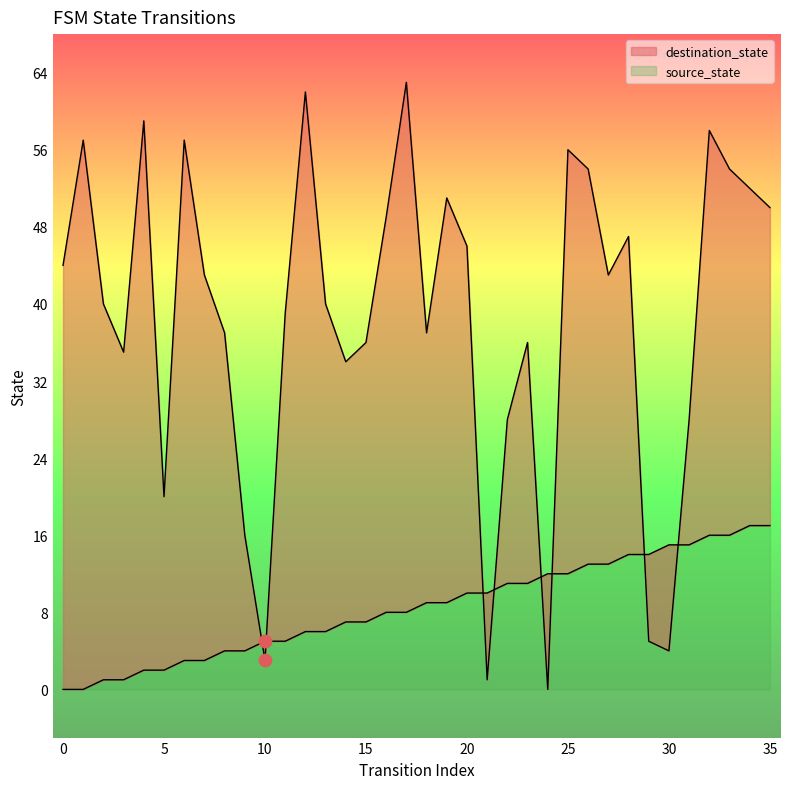

Is the value of destination_state at 30 greater than the value of source_state at 30?

No